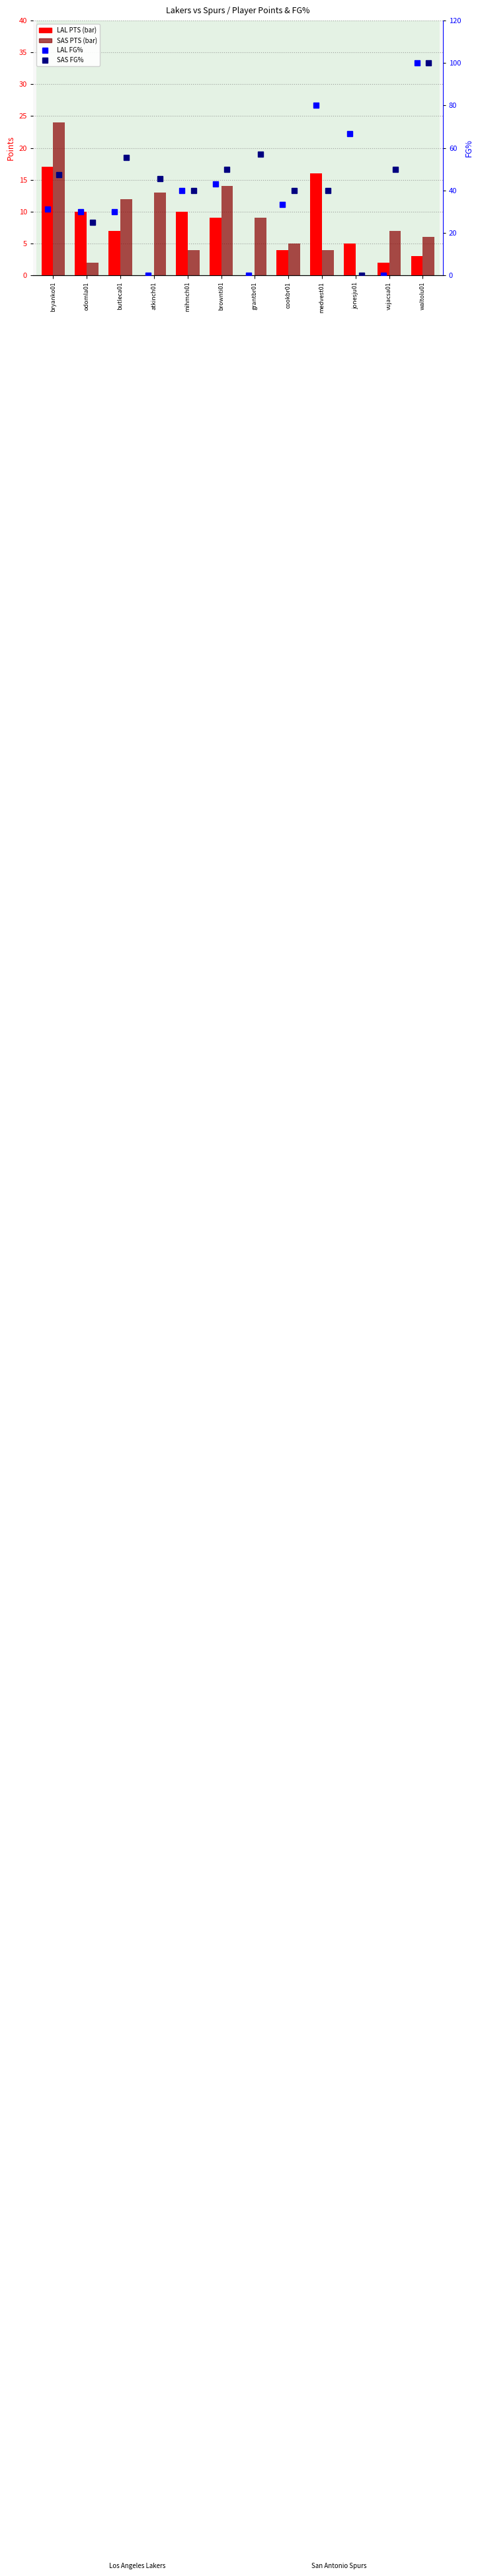

What is the value of the SAS FG% bar at the 3rd from the left?

55.6